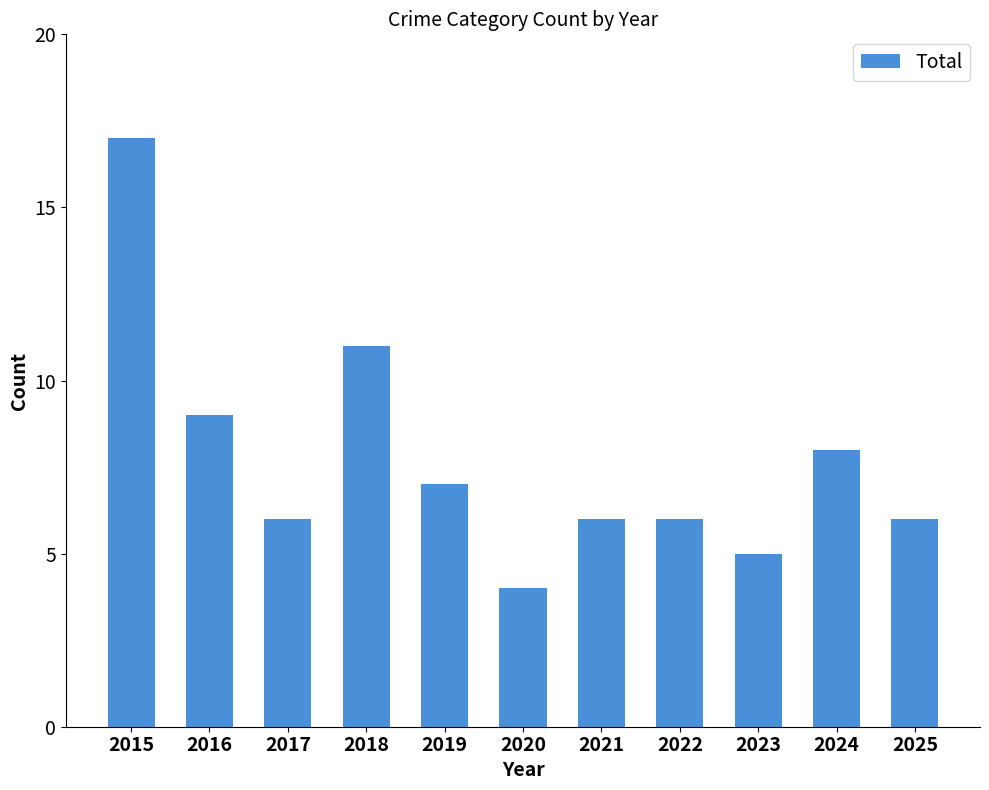

Reading right to left, list all the values displayed in this chart.

2025=6	2024=8	2023=5	2022=6	2021=6	2020=4	2019=7	2018=11	2017=6	2016=9	2015=17